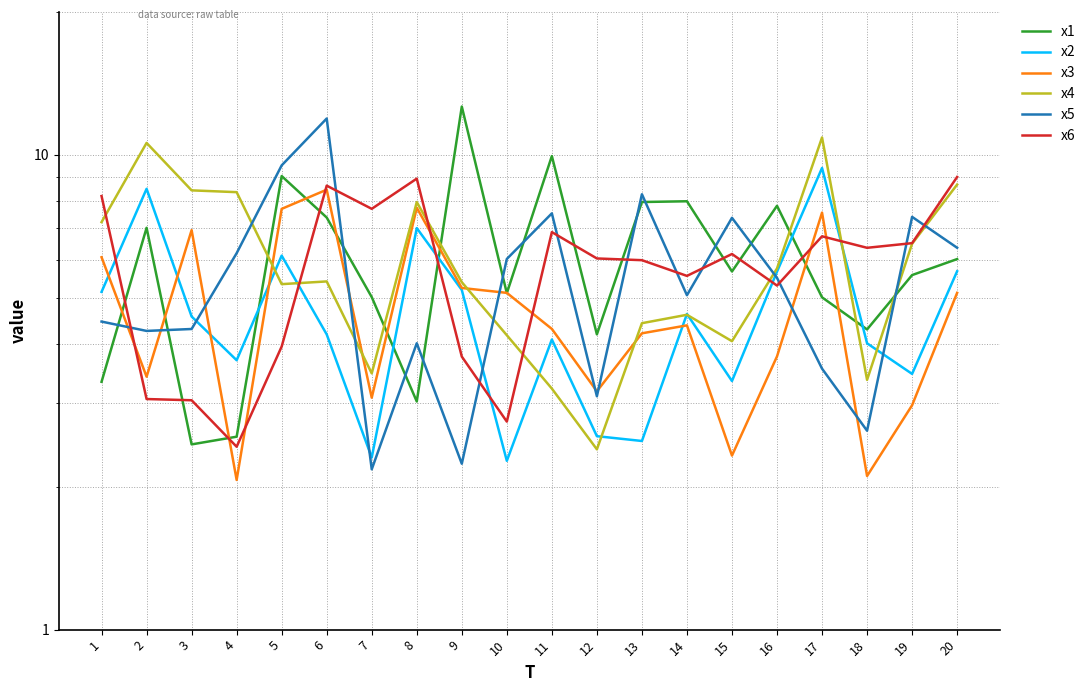

Is this an area chart (filled region under the line)?

No